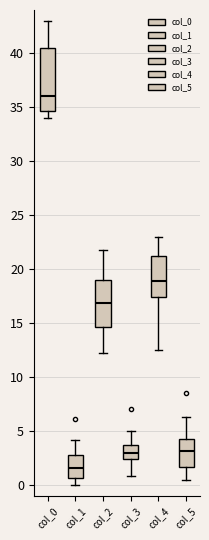

Reading left to right, transcribe this box plot: for each box, give where its median line is, the range the box spans, and where its two whiskers end, as read against the y-axis. The values are not printed on the chart, so give them approximately, as read against the axis.

col_0: median 36.0, box 34.5 to 40.5, whiskers 34.0 to 43.0
col_1: median 1.5, box 0.5 to 3.0, whiskers 0.0 to 4.0
col_2: median 17.0, box 14.5 to 19.0, whiskers 12.5 to 22.0
col_3: median 3.0, box 2.5 to 3.5, whiskers 1.0 to 5.0
col_4: median 19.0, box 17.5 to 21.5, whiskers 12.5 to 23.0
col_5: median 3.0, box 1.5 to 4.5, whiskers 0.5 to 6.5